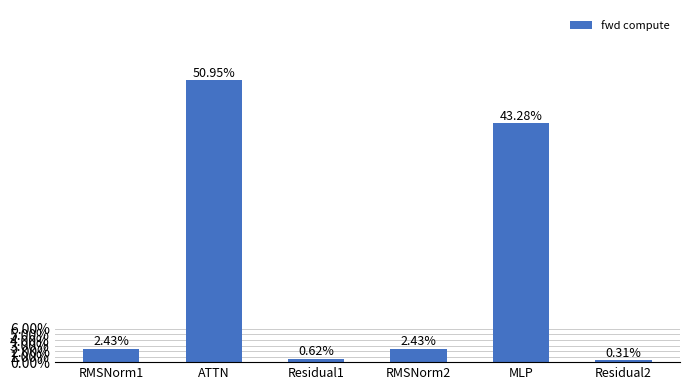

What position from the right is RMSNorm2?

3